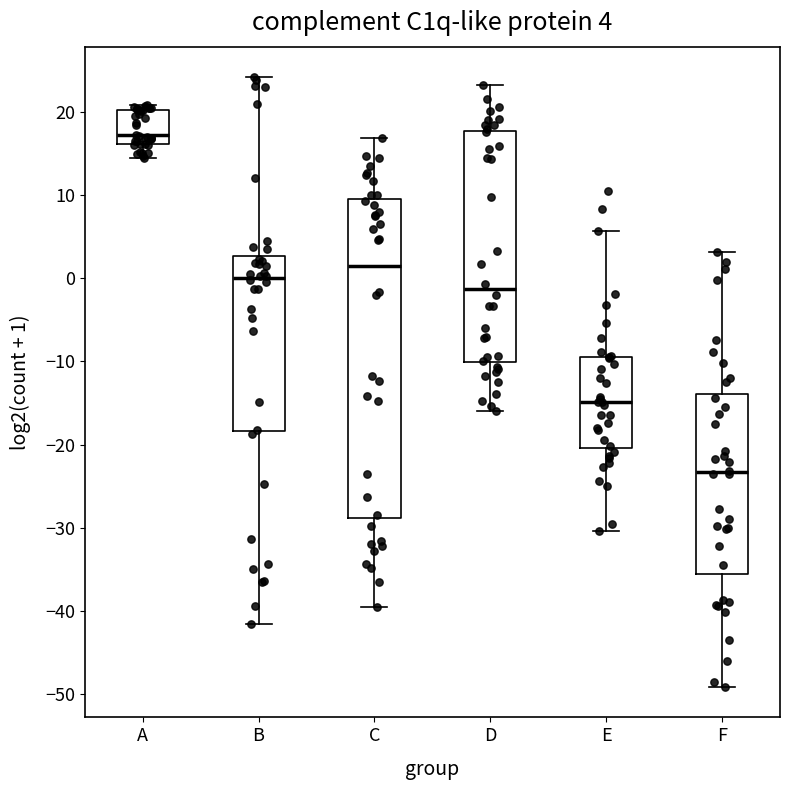

Which box's median line is the highest?

A